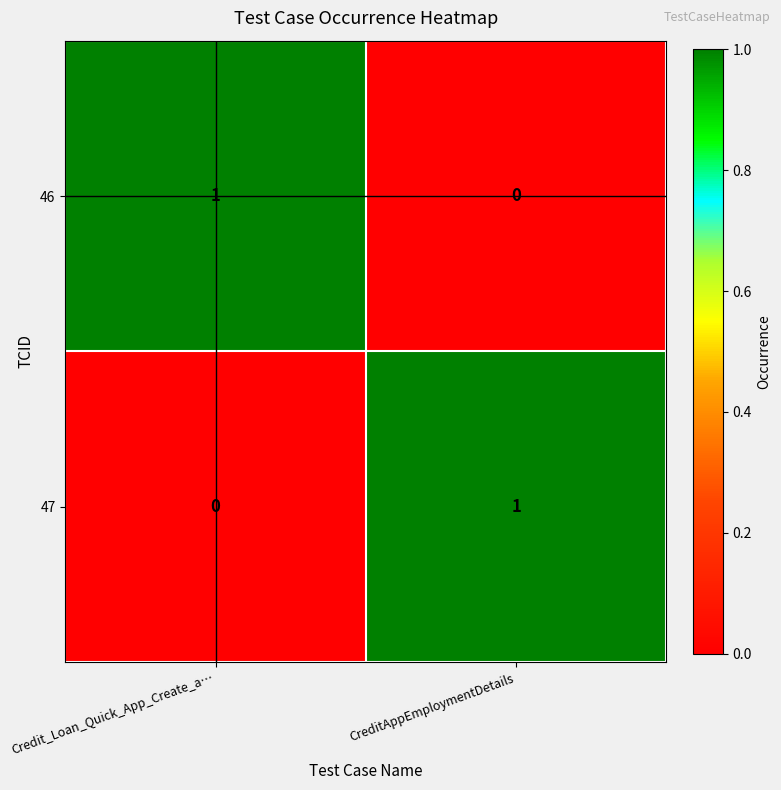

Where is 46 nearest to the value 0?

CreditAppEmploymentDetails